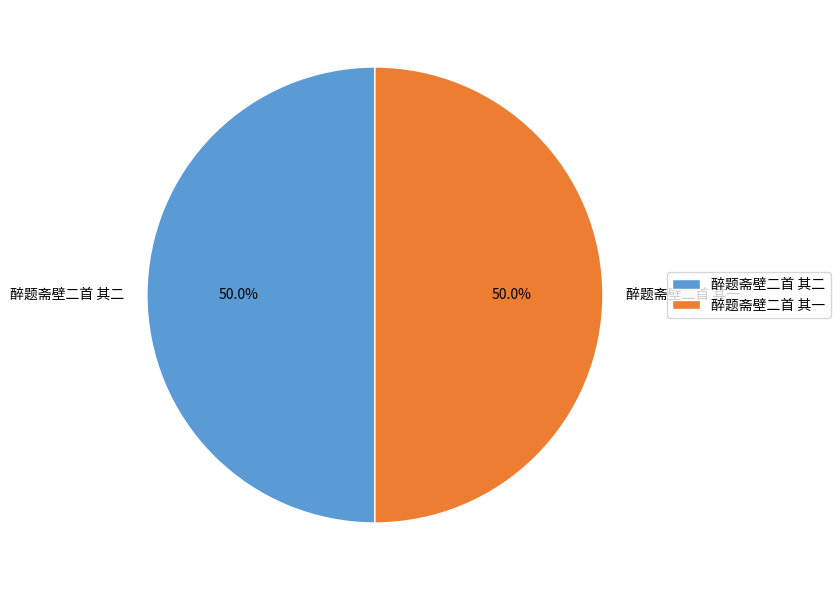

What is the ratio of the value at 醉题斋壁二首 其二 to the value at 醉题斋壁二首 其一?

1.0